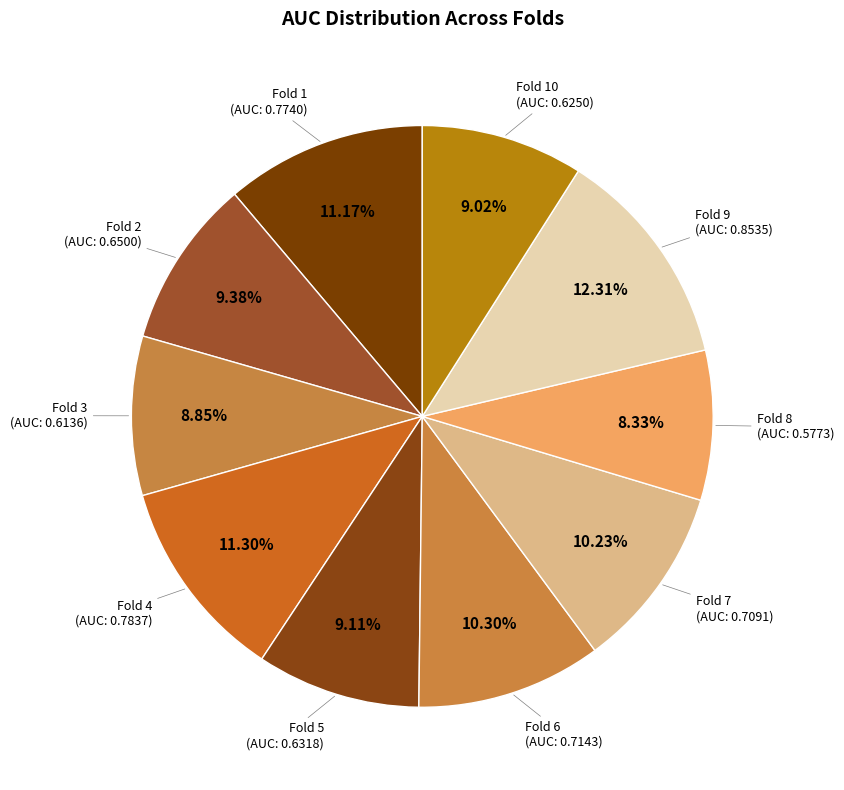

Is there any slice that represents more than half of the pie?

No